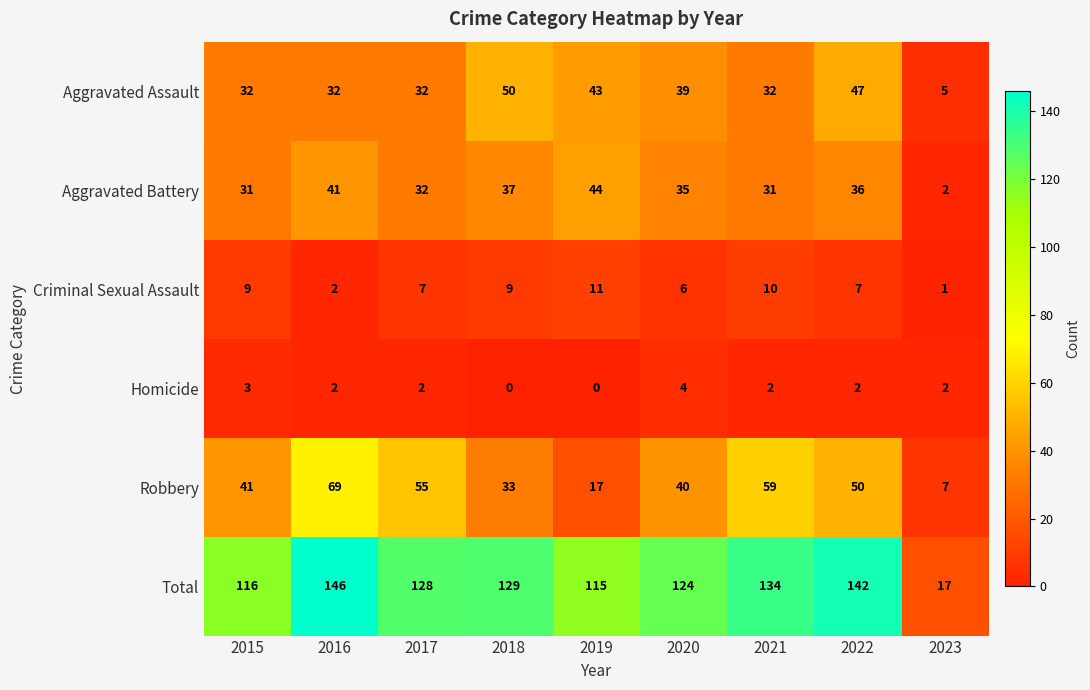

How many data points does each series have?

9